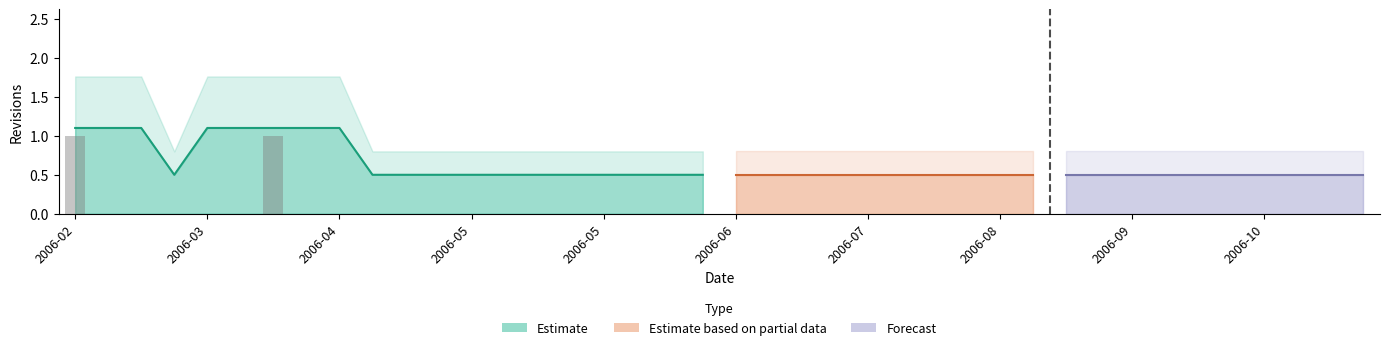

What is the difference between the maximum and minimum values?

1